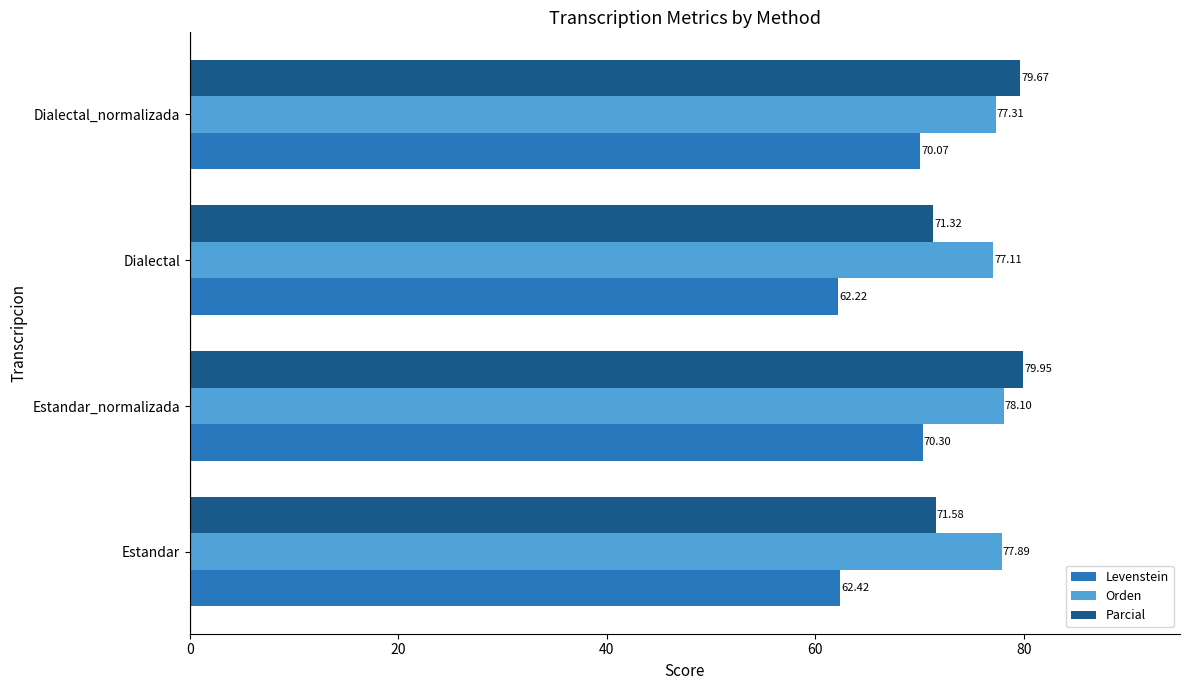

At which label is Parcial closest to 75?

Estandar